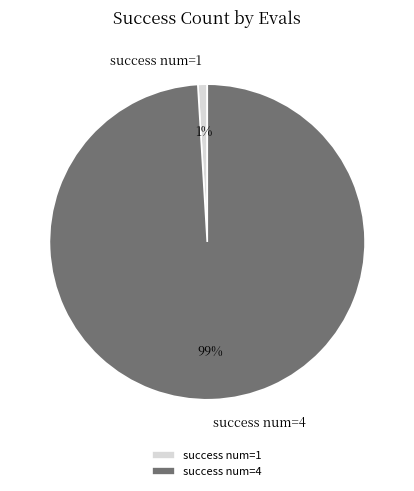

Is it true that success num=4 is 99% of the pie?

True